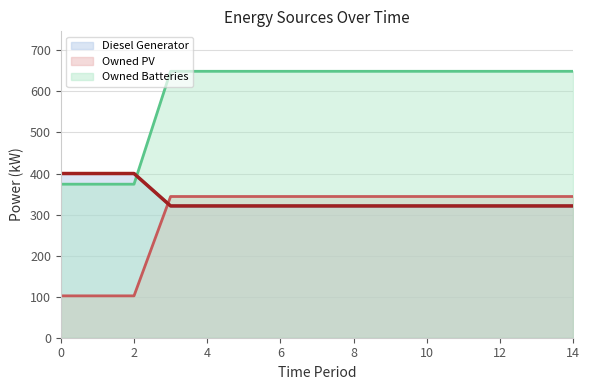

Where do Diesel Generator and Owned PV first cross each other?

2 and 3